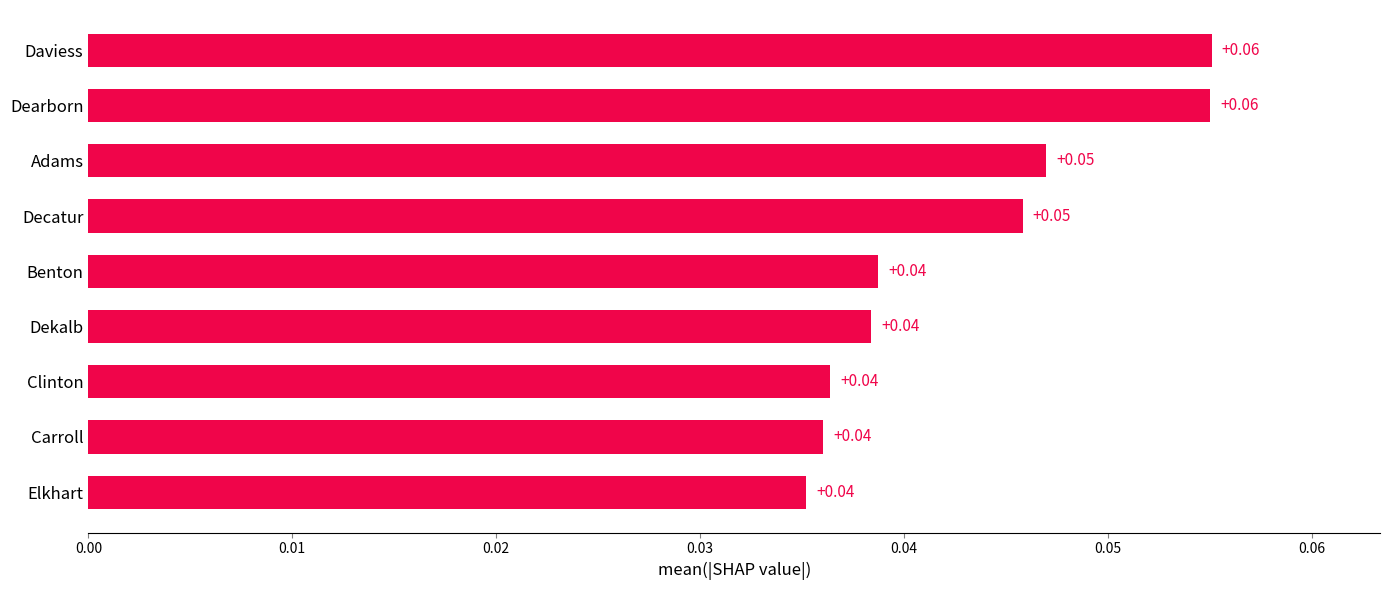

Between Decatur and Clinton, which is larger?

Decatur